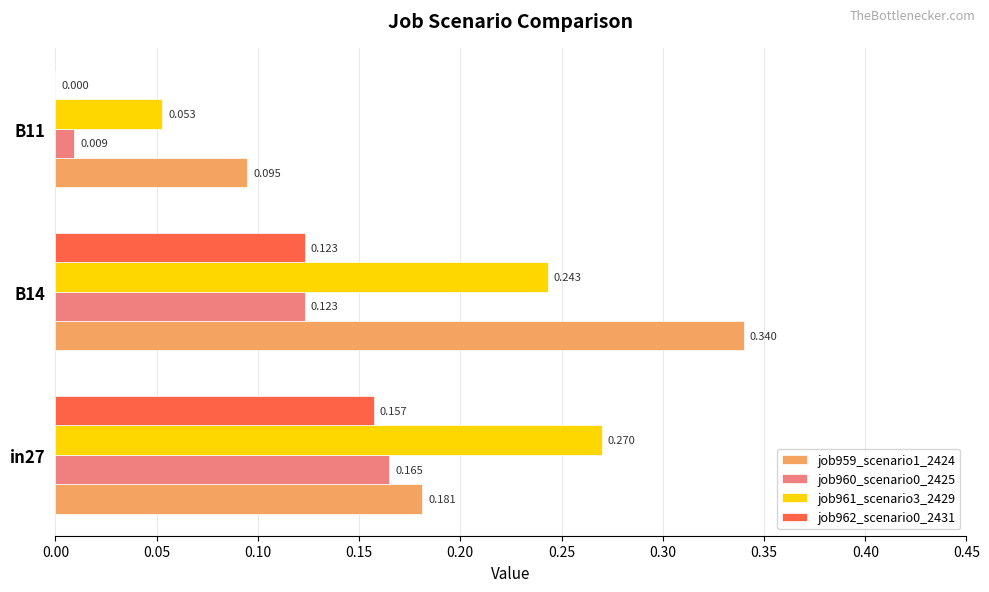

Is the value of job961_scenario3_2429 at B14 greater than the value of job960_scenario0_2425 at B14?

Yes